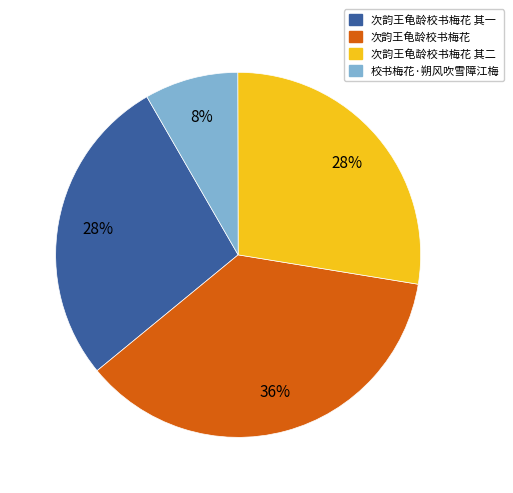

Do 校书梅花·朔风吹雪障江梅 and 次韵王龟龄校书梅花 together represent more than half of the pie?

No